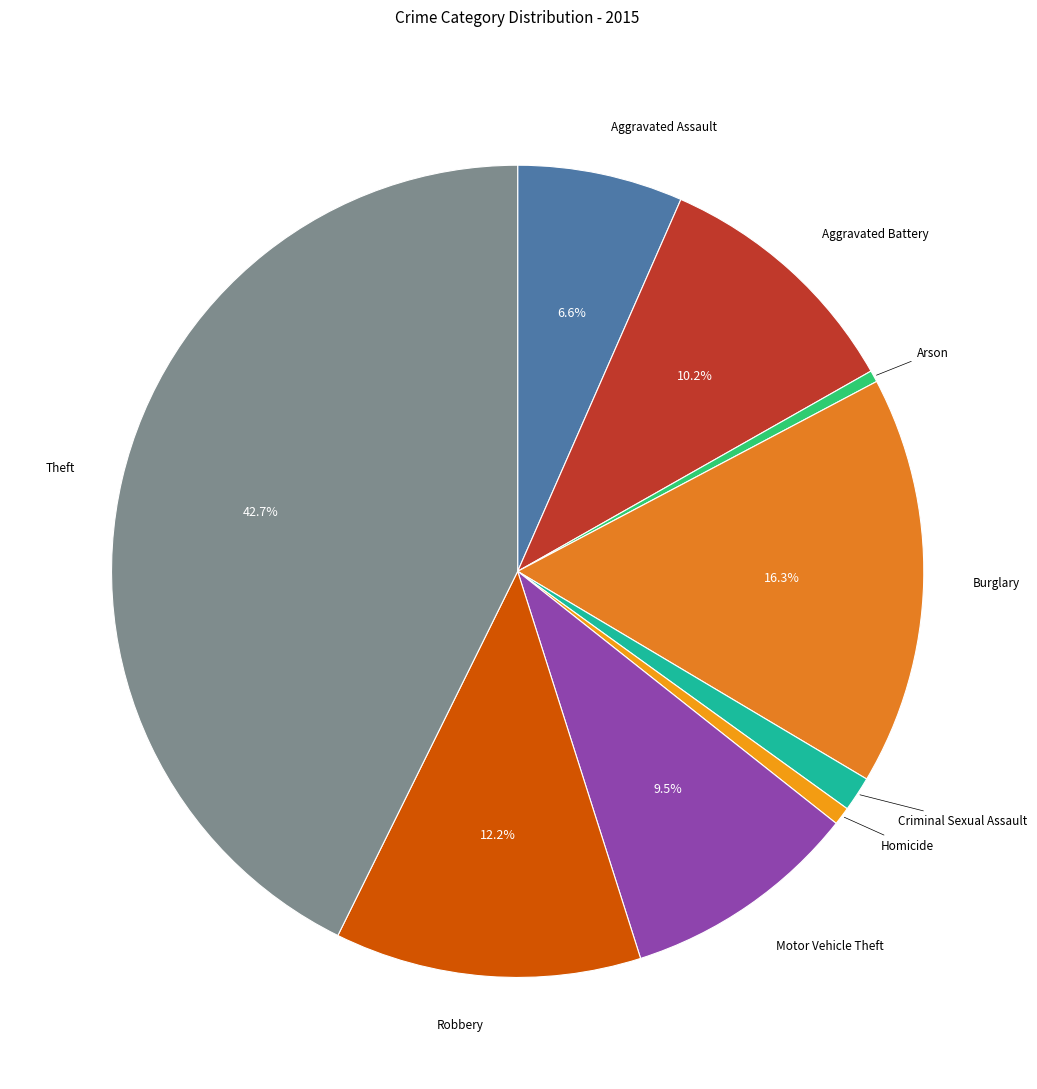

How many segments does this pie chart have?

9